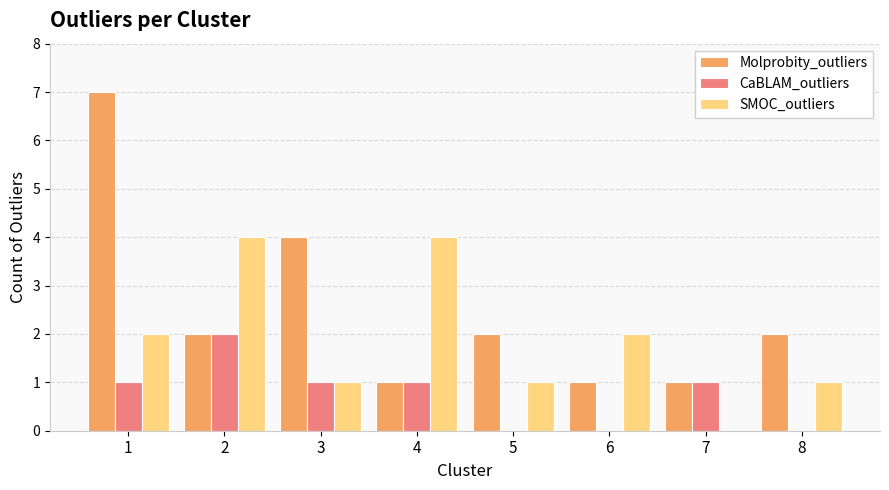

What is the spread (max minus min) of values at 6?

2